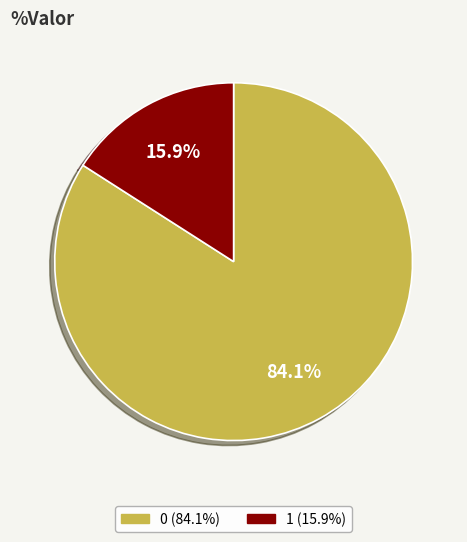

The 1 slice represents 16% of the pie. True or false?

True